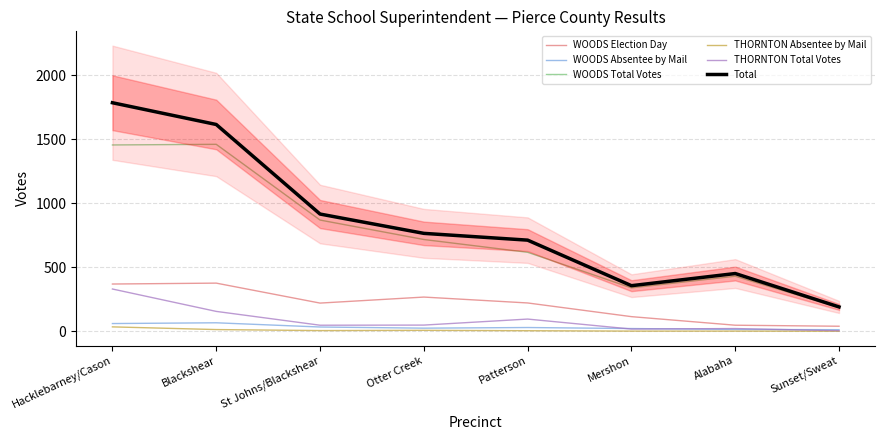

Reading right to left, list all the values displayed in this chart.

WOODS Election Day: Sunset/Sweat=39	Alabaha=47	Mershon=114	Patterson=221	Otter Creek=267	St Johns/Blackshear=220	Blackshear=376	Hacklebarney/Cason=369
WOODS Absentee by Mail: Sunset/Sweat=12	Alabaha=14	Mershon=21	Patterson=29	Otter Creek=24	St Johns/Blackshear=33	Blackshear=66	Hacklebarney/Cason=60
WOODS Total Votes: Sunset/Sweat=186	Alabaha=430	Mershon=339	Patterson=617	Otter Creek=717	St Johns/Blackshear=869	Blackshear=1461	Hacklebarney/Cason=1456
THORNTON Absentee by Mail: Sunset/Sweat=0	Alabaha=1	Mershon=1	Patterson=4	Otter Creek=7	St Johns/Blackshear=5	Blackshear=13	Hacklebarney/Cason=34
THORNTON Total Votes: Sunset/Sweat=4	Alabaha=21	Mershon=17	Patterson=95	Otter Creek=48	St Johns/Blackshear=47	Blackshear=155	Hacklebarney/Cason=330
Total: Sunset/Sweat=190	Alabaha=451	Mershon=356	Patterson=712	Otter Creek=765	St Johns/Blackshear=916	Blackshear=1616	Hacklebarney/Cason=1786